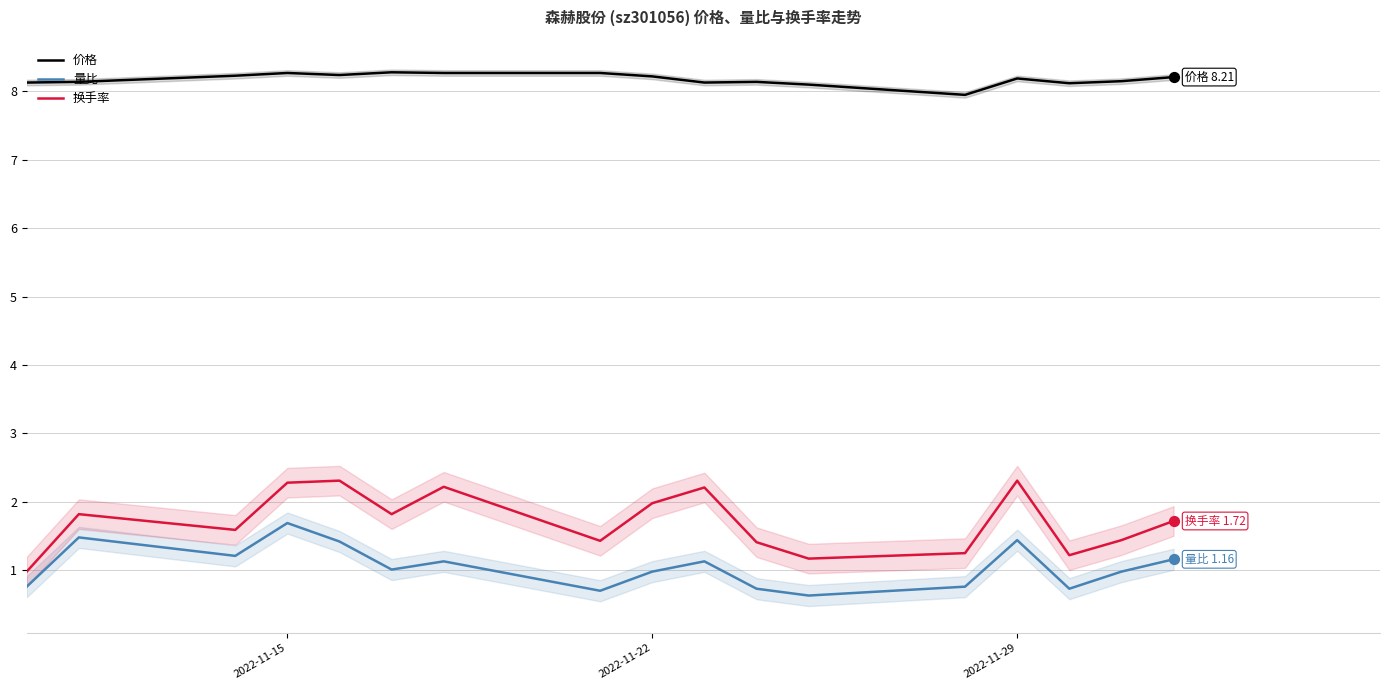

Which series reaches the maximum Y coordinate?

价格